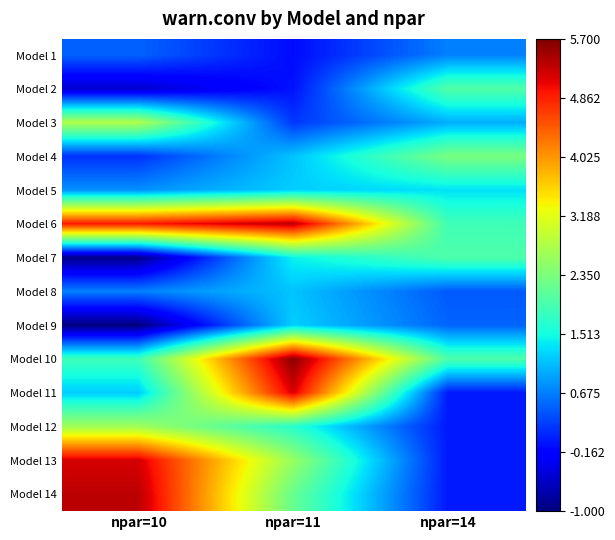

What is the total value across all series at npar=10?

23.5